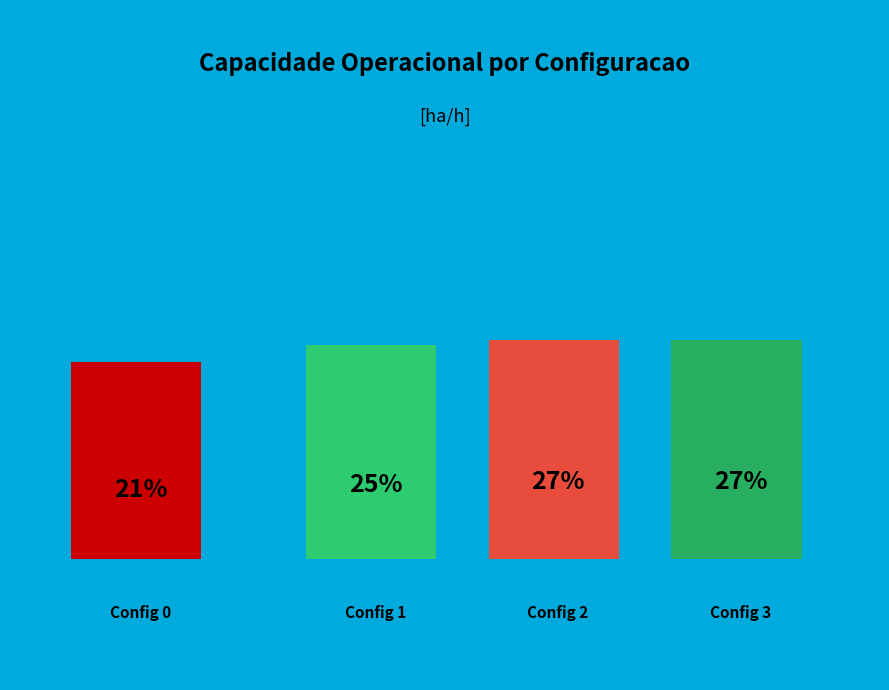

To the nearest percent, what portion does 1 represent?

25%